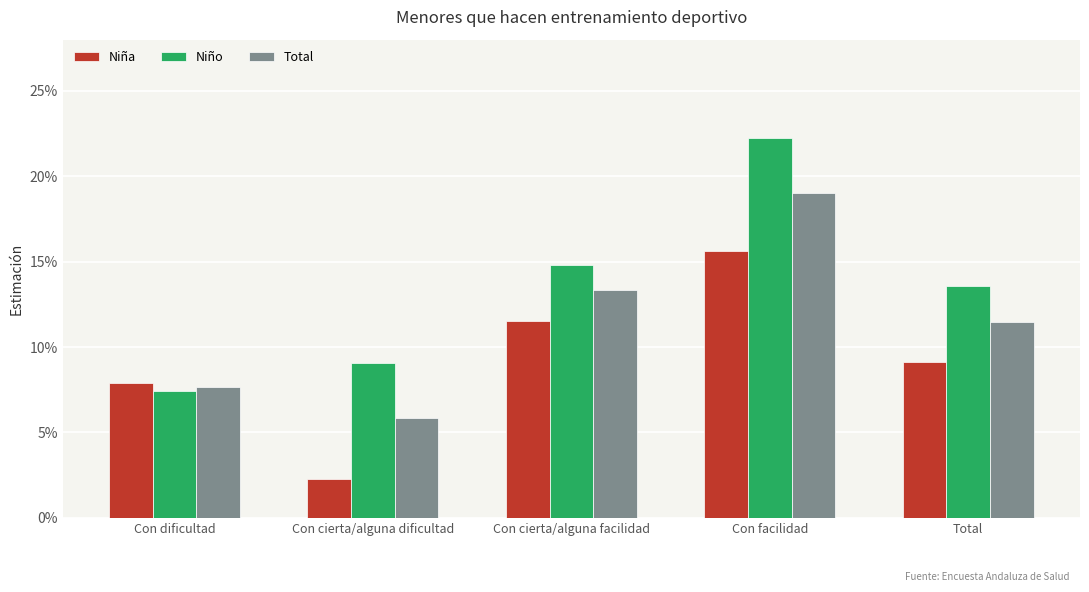

At which label is Niña closest to 0?

Con cierta/alguna dificultad